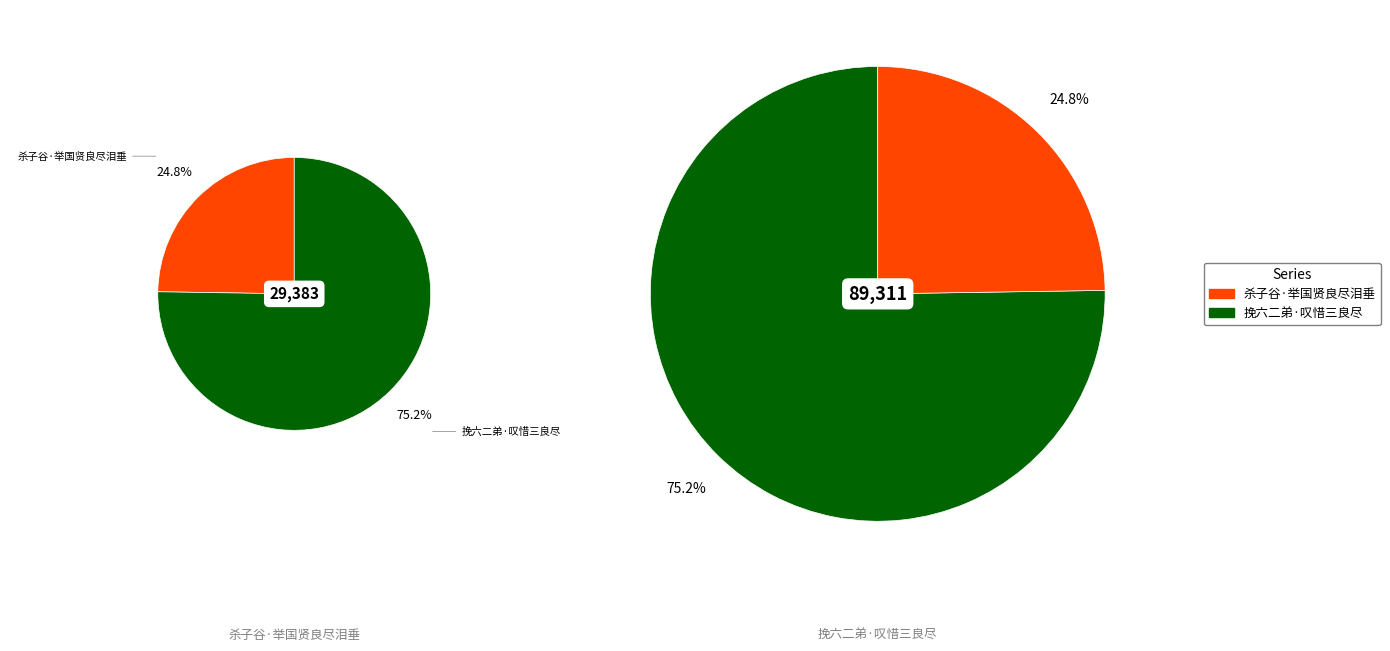

True or false: 杀子谷·举国贤良尽泪垂 accounts for 25% of the total.

True